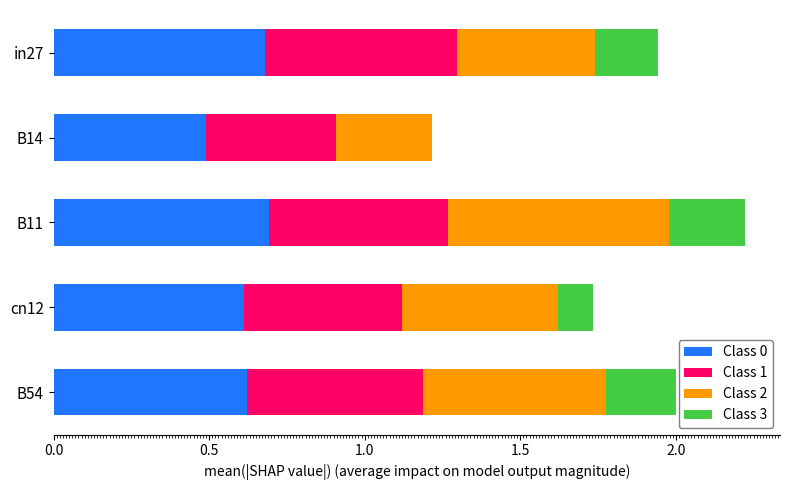

What is the total value across all series at in27?

1.9